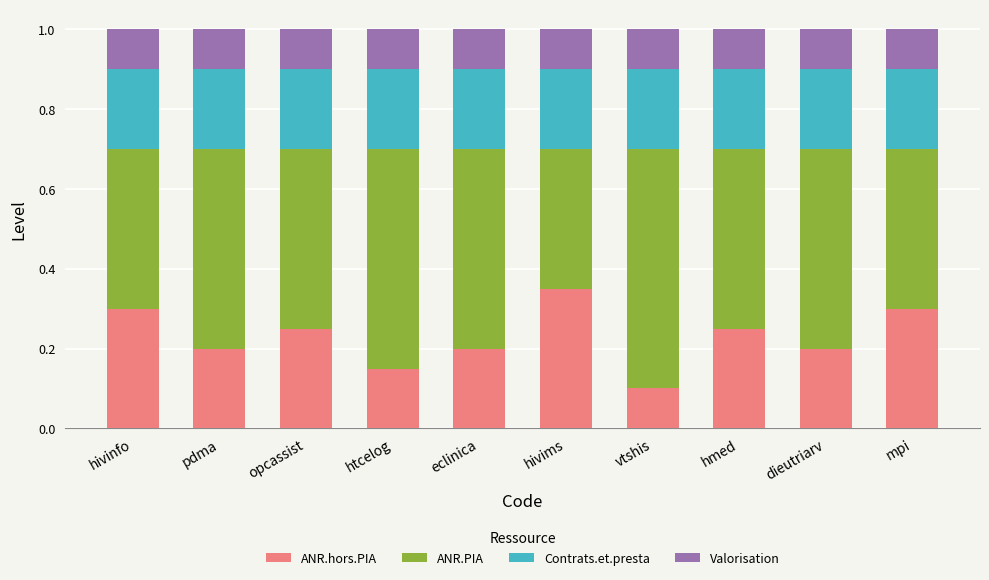

Is it true that ANR.hors.PIA equals 0.1 at opcassist?

False